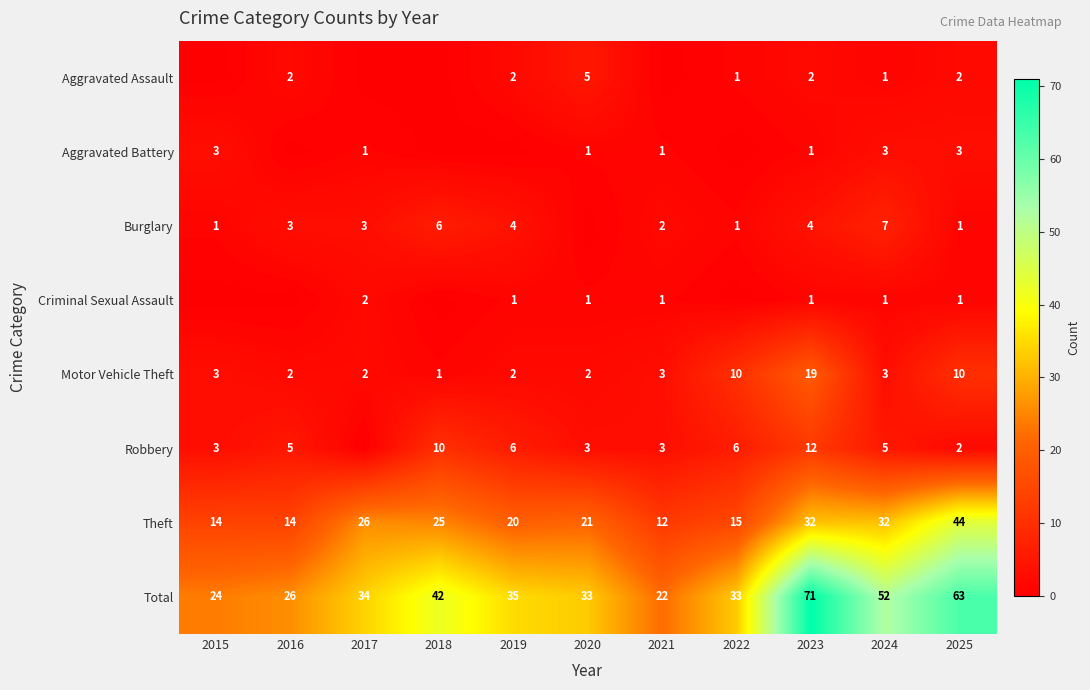

Which has a higher value, 2016 or 2017?

2016